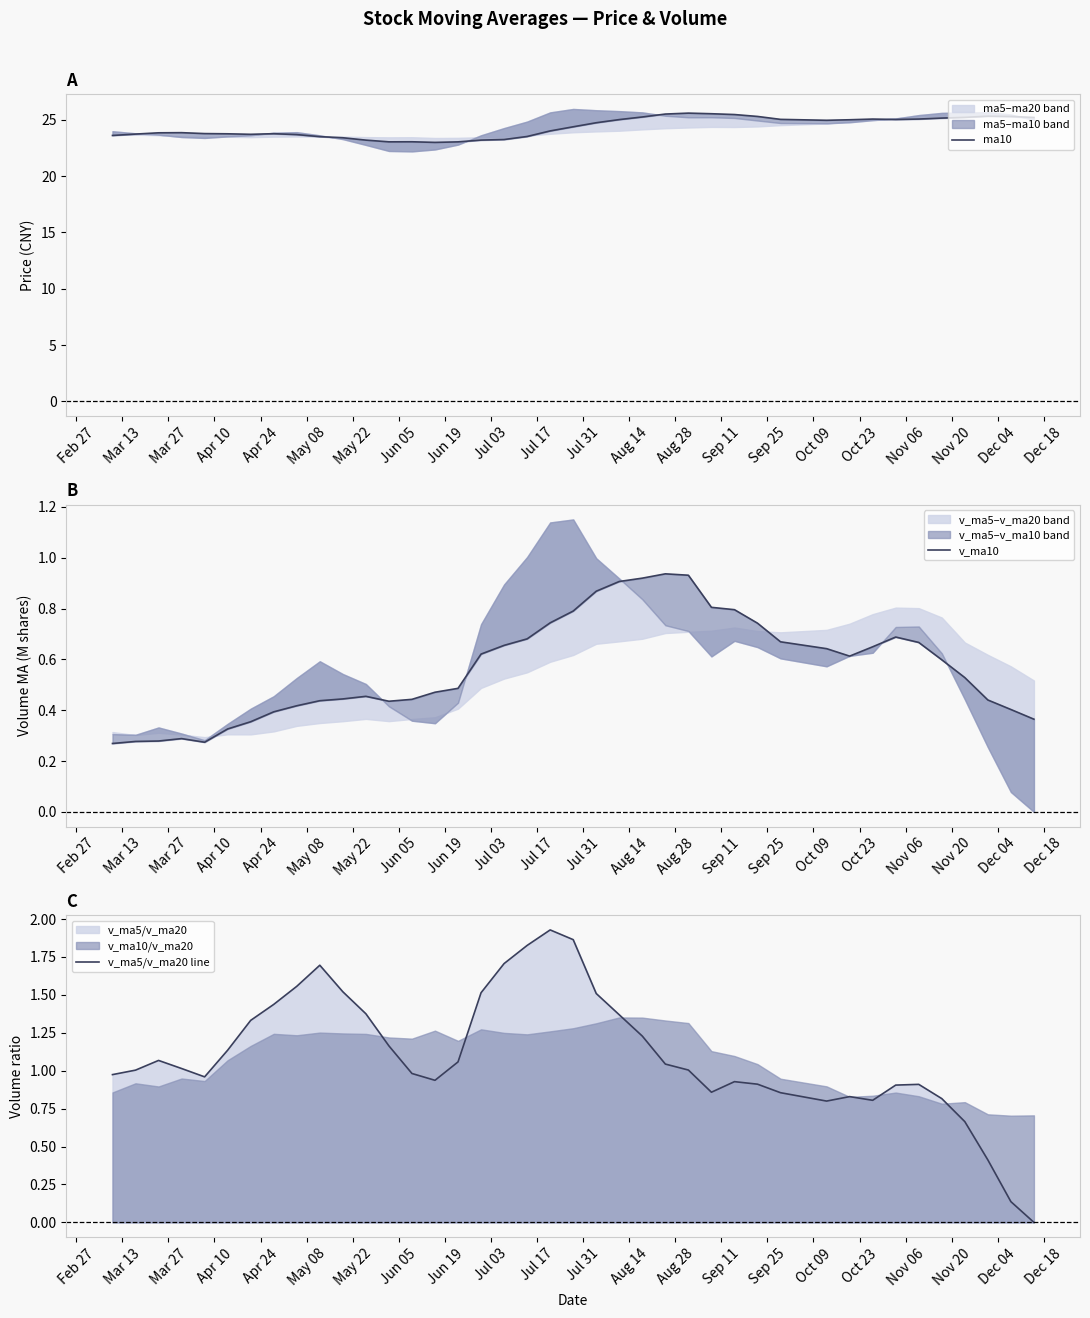

Is the value of ma10 at Feb 27 greater than the value of v_ma5/v_ma20 line at Apr 10?

Yes